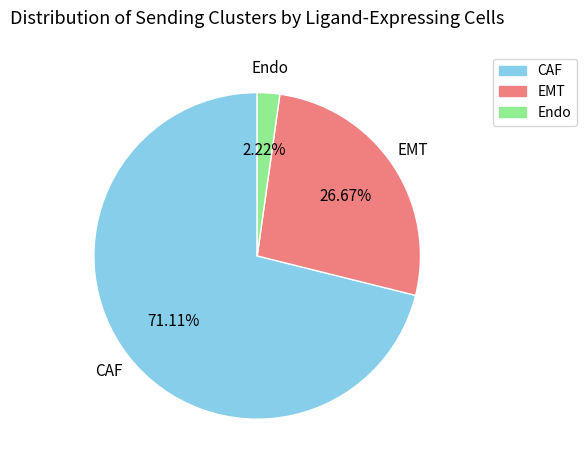

What is the majority slice?

CAF